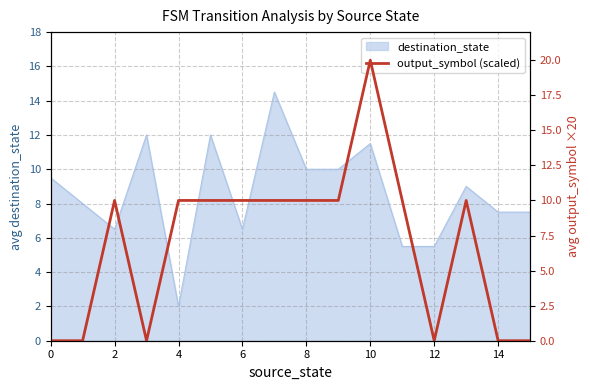

Which category has the lowest value in the destination_state series?

4